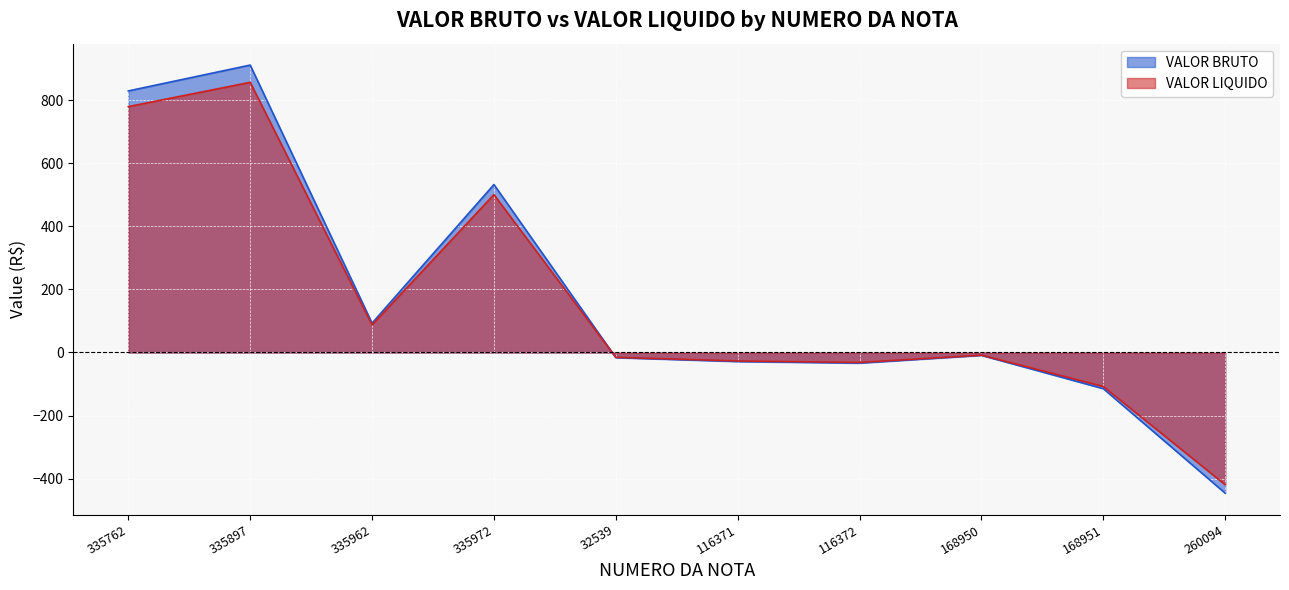

How many lines are shown in the chart?

2